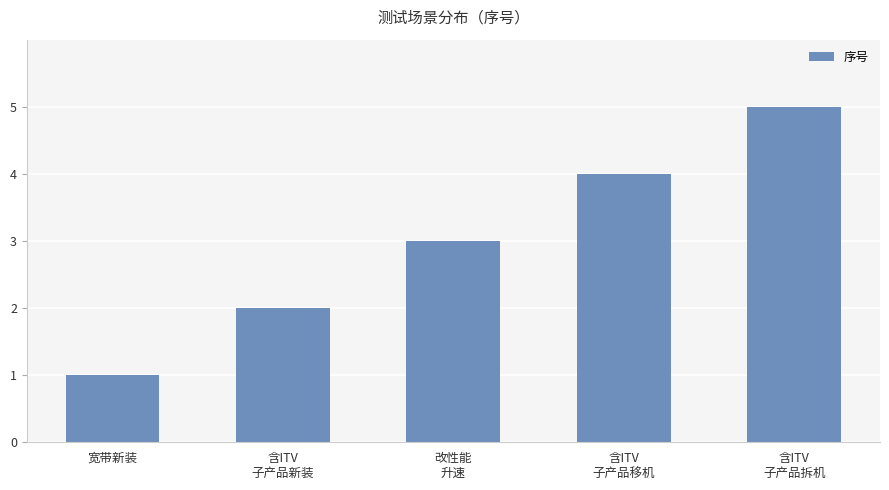

Reading right to left, transcribe all the data shown in this chart.

5	4	3	2	1